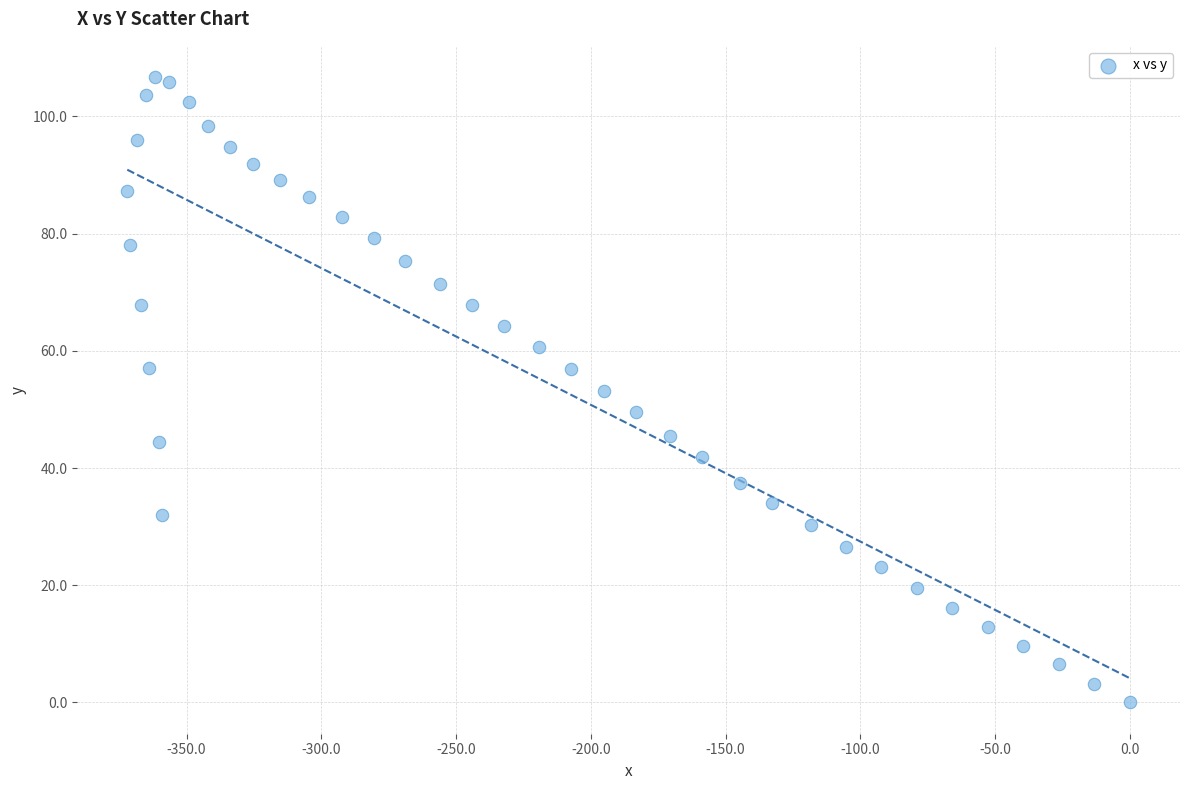

What is the range of X values (max minus min)?

372.0